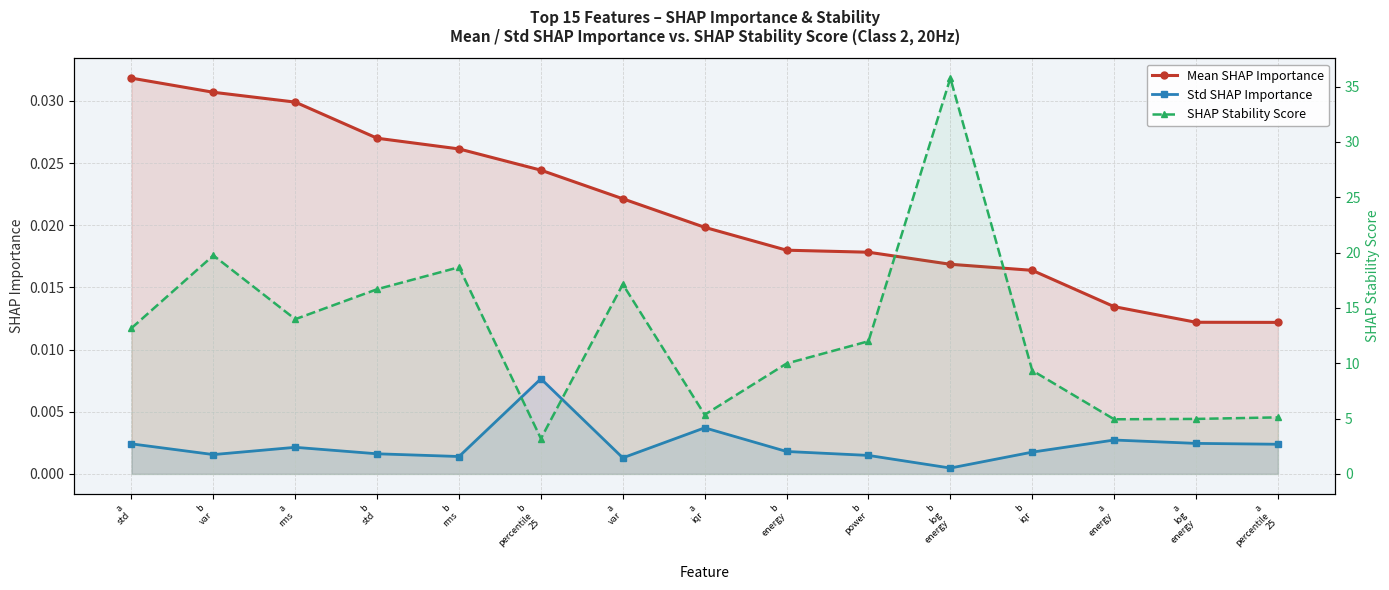

In SHAP Stability Score, how many points are higher than both neighbors (excluding endpoints)?

4